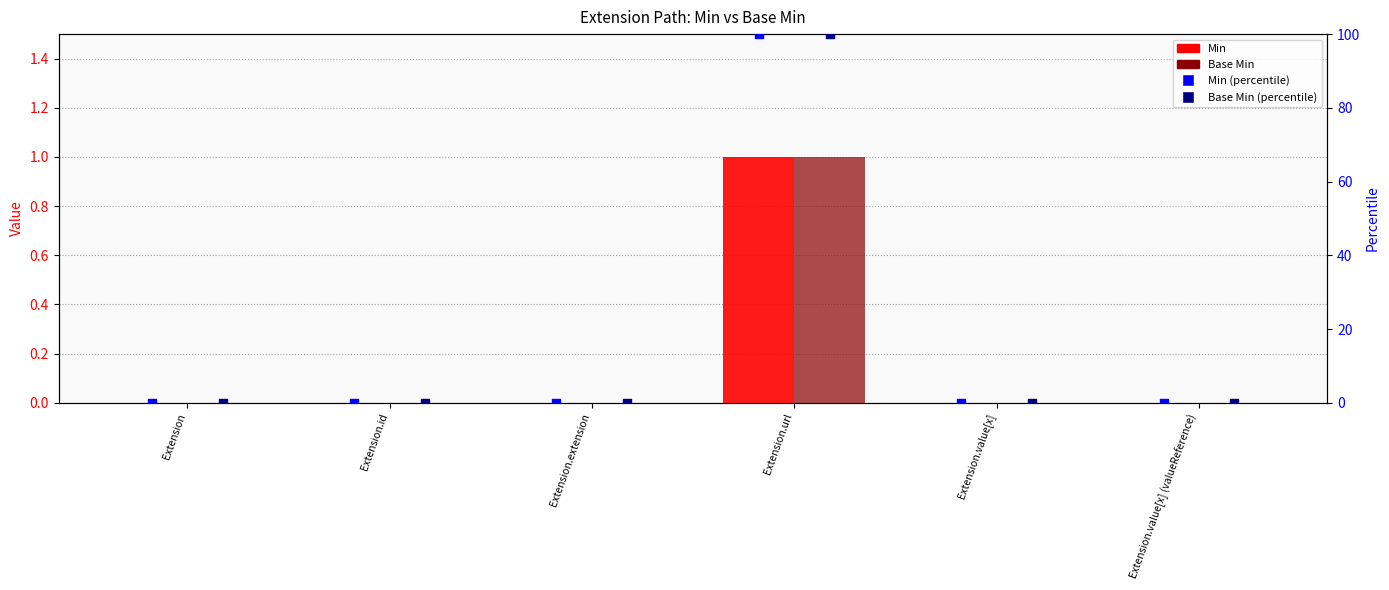

At which category is the sum across all series the highest?

Extension.url